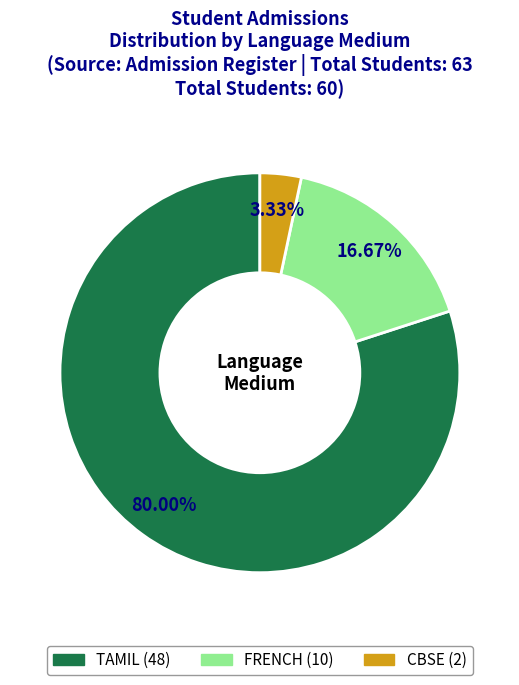

What is the largest slice in the pie chart?

TAMIL